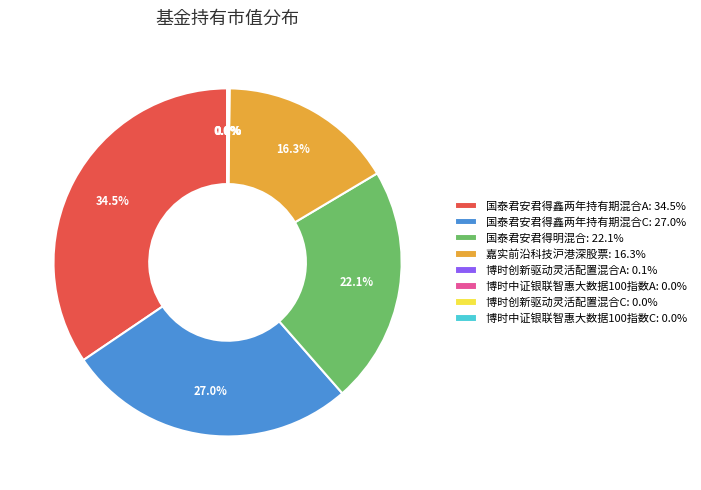

Is there any slice that represents more than half of the pie?

No